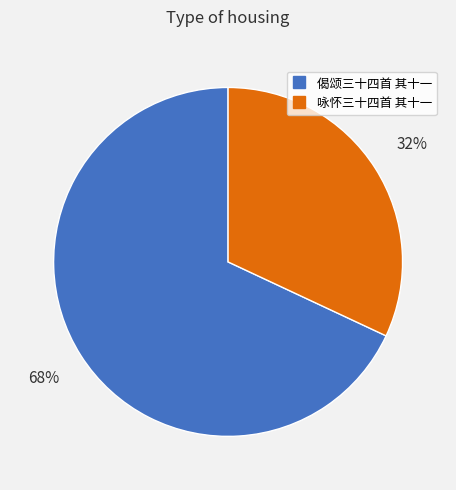

Which slice is the smallest?

咏怀三十四首 其十一